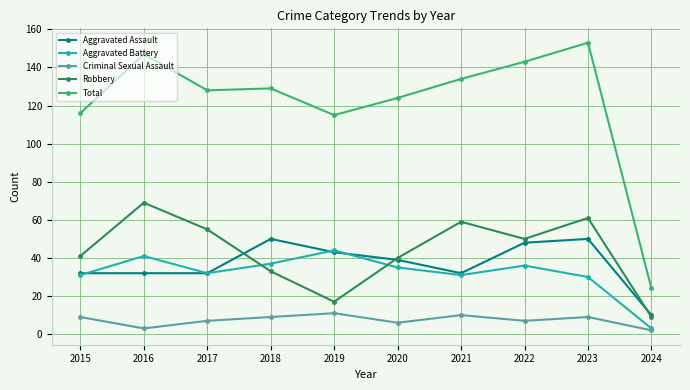

True or false: Robbery has more than 0 points higher than both neighbors.

True